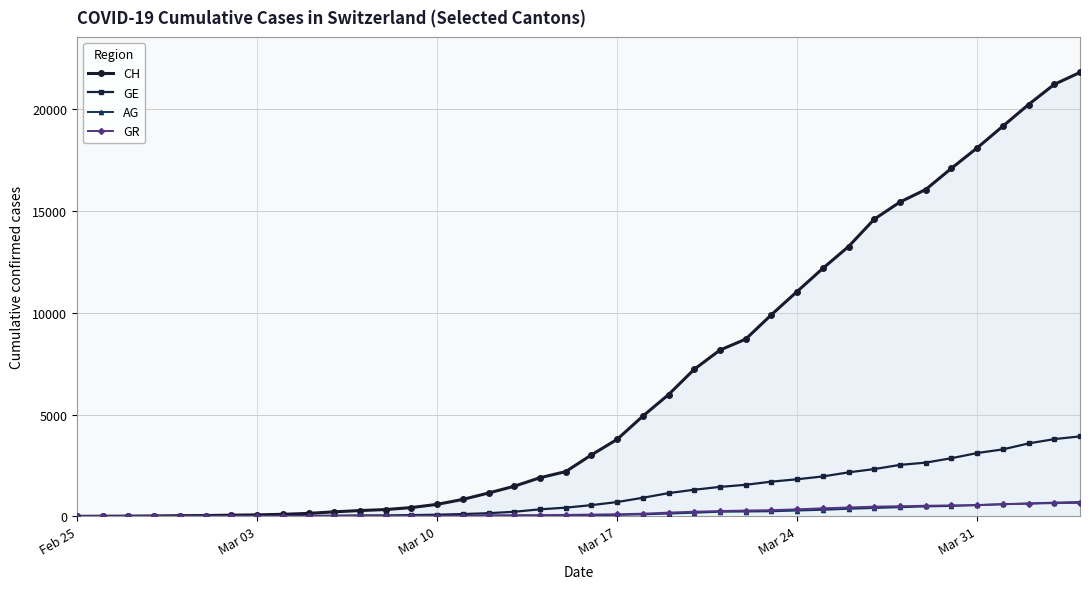

Which series has the largest total across all categories?

CH